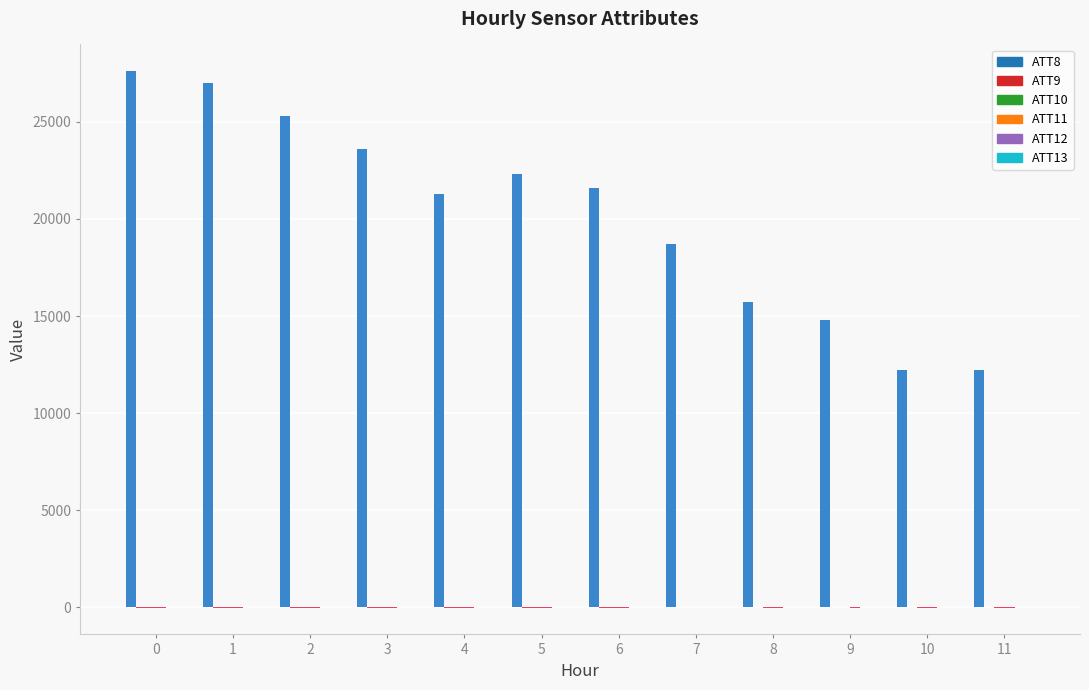

Reading left to right, list all the values displayed in this chart.

ATT8: 0=27600.0	1=27000.0	2=25300.0	3=23600.0	4=21300.0	5=22300.0	6=21600.0	7=18700.0	8=15700.0	9=14800.0	10=12200.0	11=12200.0
ATT9: 0=-10.0	1=-10.0	2=-10.0	3=-10.0	4=-10.0	5=-10.0	6=-6.3	7=23.6	8=20.9	9=18.6	10=13.4	11=-0.9
ATT10: 0=-10.0	1=-10.0	2=-10.0	3=-10.0	4=-10.0	5=-10.0	6=-4.9	7=4.9	8=-10.0	9=-0.5	10=-10.0	11=-10.0
ATT11: 0=-10.0	1=-10.0	2=-10.0	3=-10.0	4=-10.0	5=-10.0	6=-10.0	7=4.0	8=-10.0	9=-10.0	10=-10.0	11=-10.0
ATT12: 0=5.0	1=4.0	2=3.6	3=3.5	4=3.9	5=5.3	6=5.5	7=6.5	8=7.5	9=7.3	10=6.8	11=7.7
ATT13: 0=34.3	1=31.6	2=31.9	3=36.0	4=38.4	5=34.4	6=35.6	7=35.1	8=31.7	9=29.0	10=27.6	11=28.6